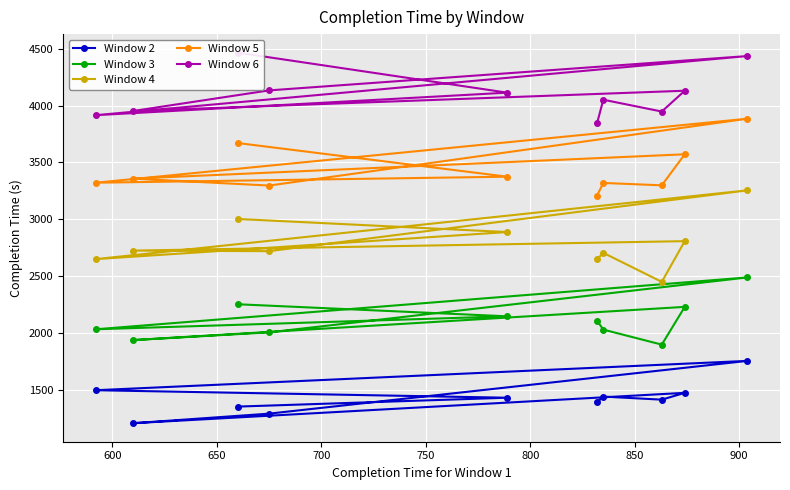

What is the value of the Window 3 point at the 6th from the left?

2108